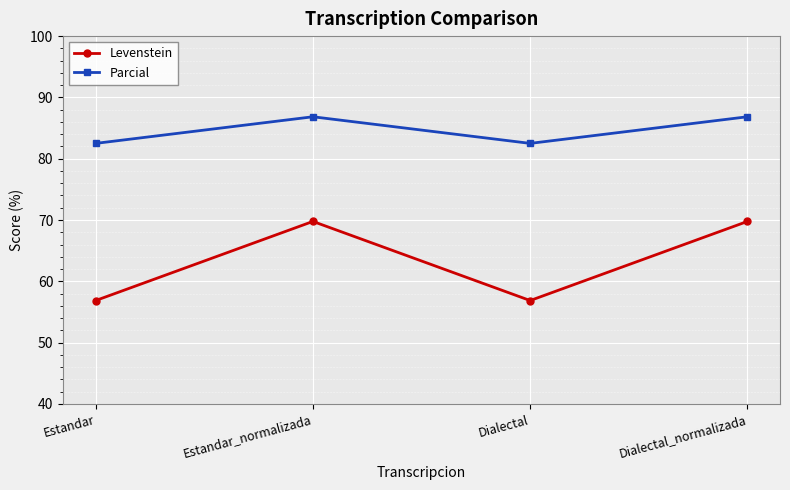

Which series has the largest total across all categories?

Parcial